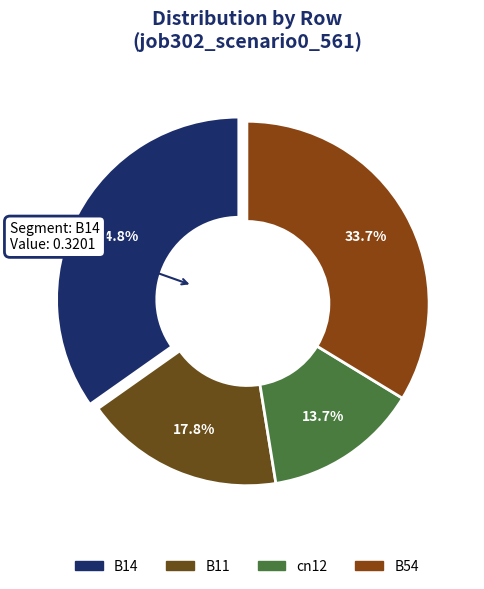

Is there any slice that represents more than half of the pie?

No